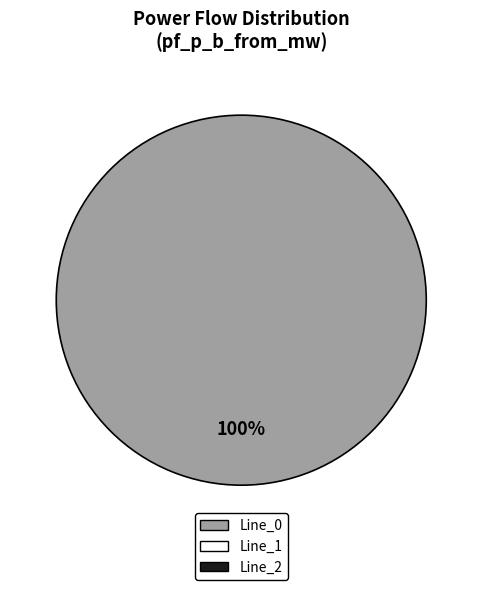

Is there any slice that represents more than half of the pie?

Yes